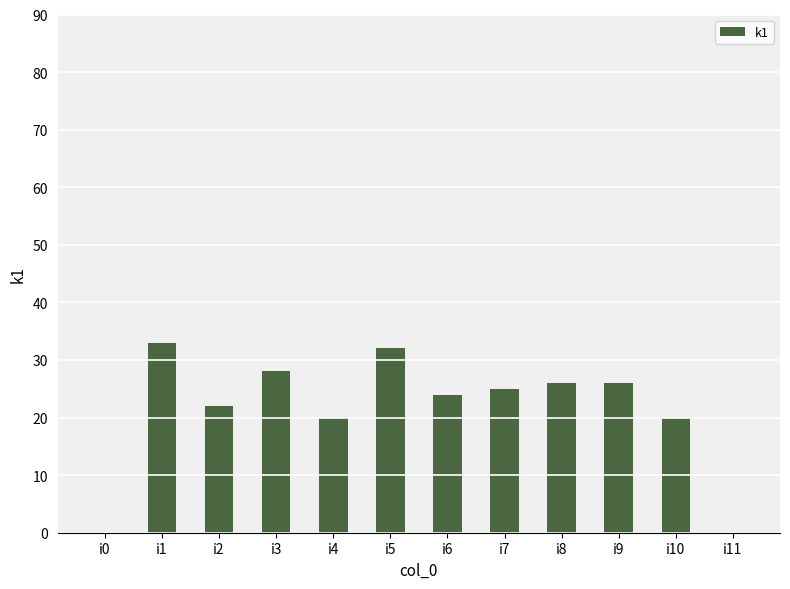

What is the sum of the values at i0 and i4?

20